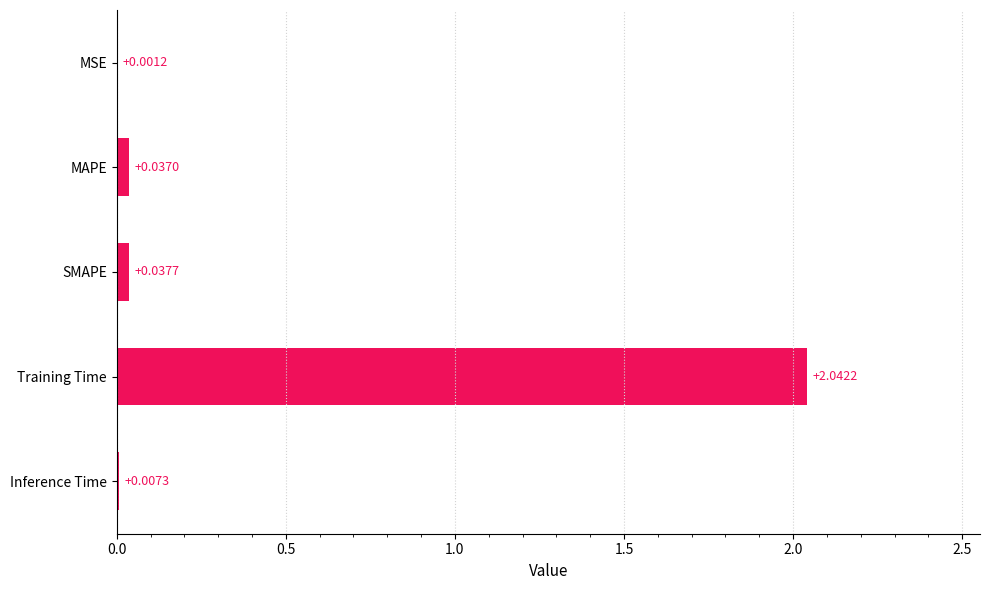

Which category has the highest value across all series?

Training Time